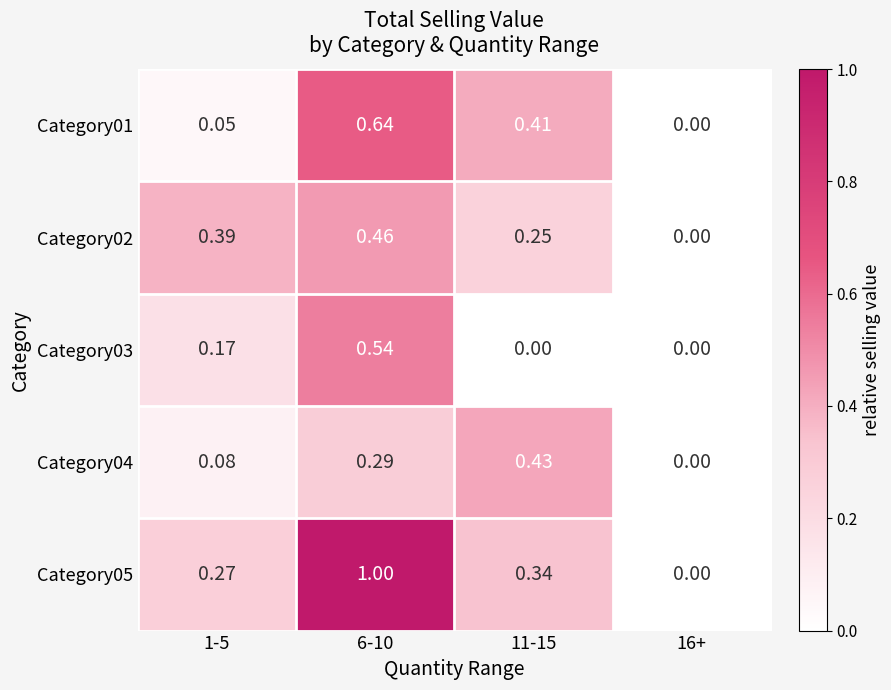

Is the value of Category01 at 16+ greater than the value of Category04 at 11-15?

No